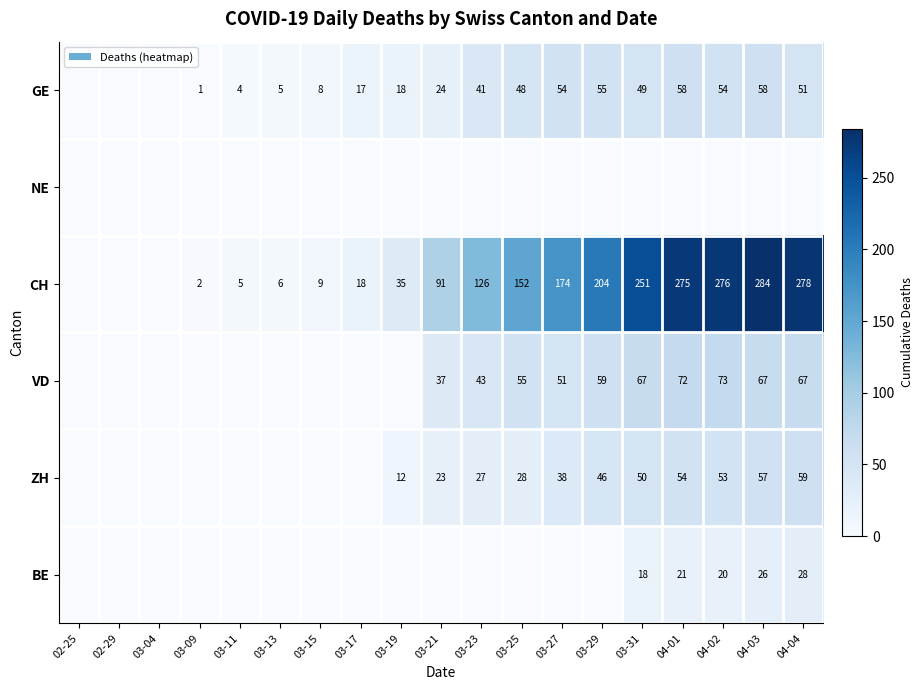

True or false: GE has a value of 76 at 03-29.

False